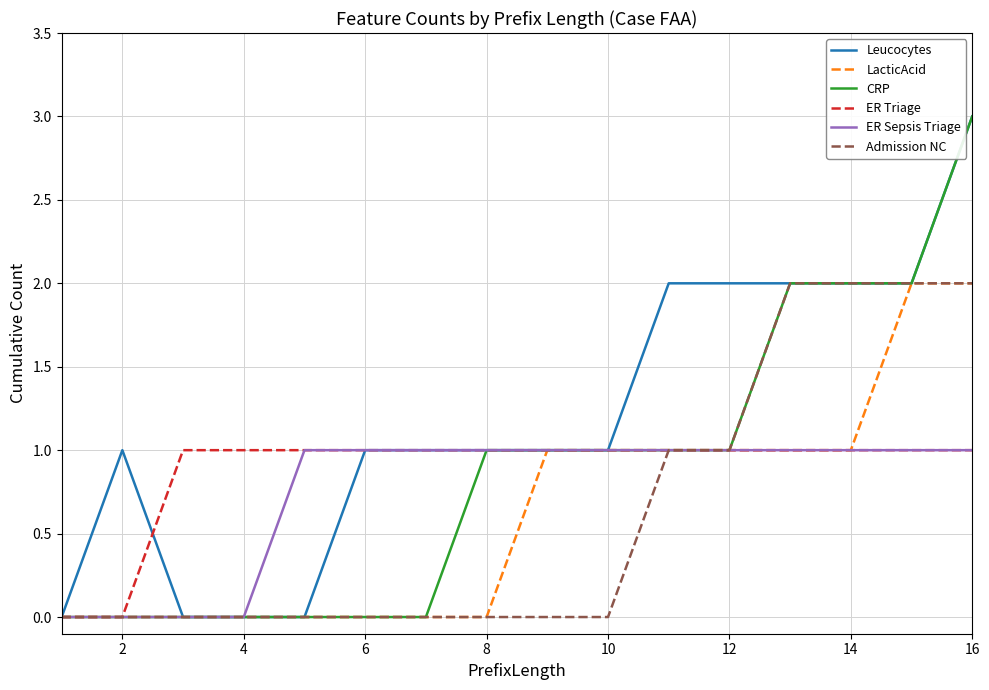

Which series has the largest total across all categories?

Leucocytes